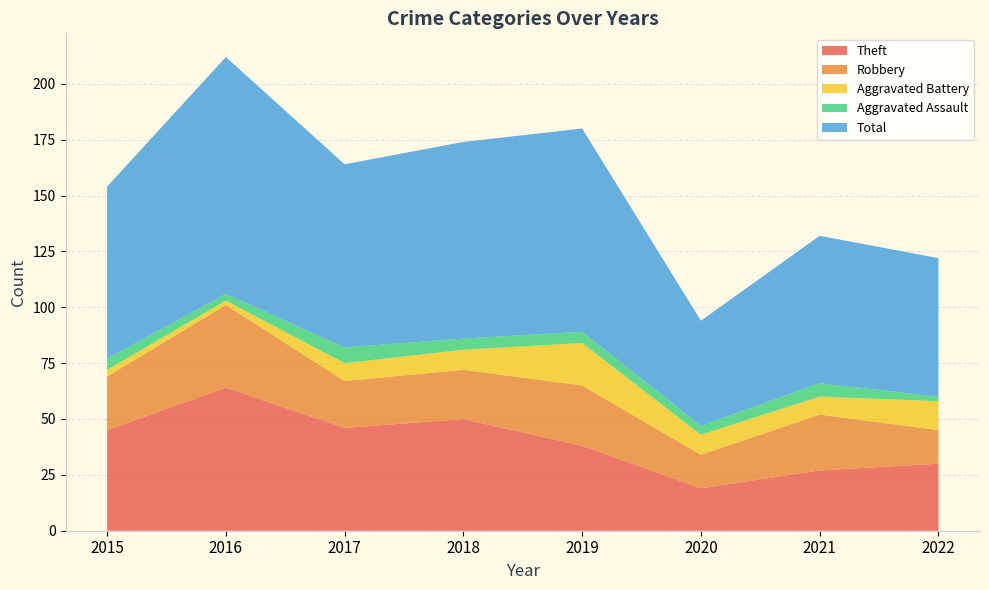

Reading left to right, transcribe all the data shown in this chart.

Theft: 45	64	46	50	38	19	27	30
Robbery: 24	37	21	22	27	15	25	15
Aggravated Battery: 3	2	8	9	19	9	8	13
Aggravated Assault: 5	3	7	5	5	4	6	2
Total: 77	106	82	88	91	47	66	62